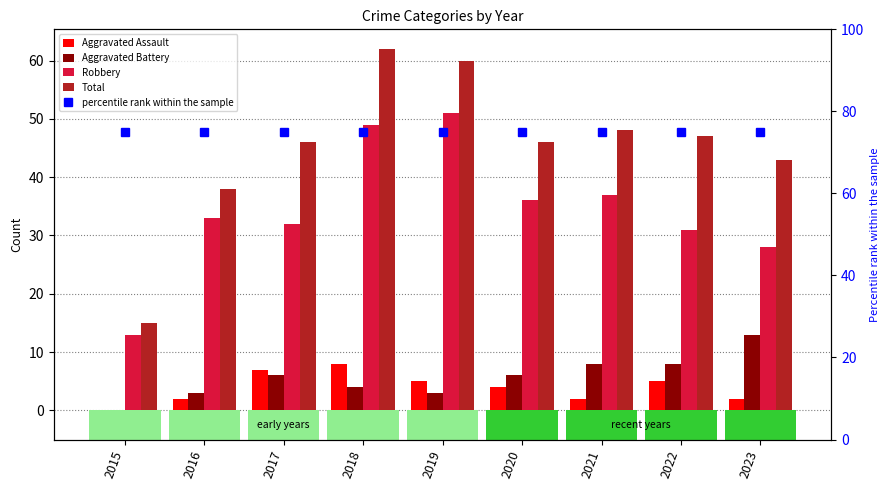

What is the sum of all percentile rank within the sample values?

675